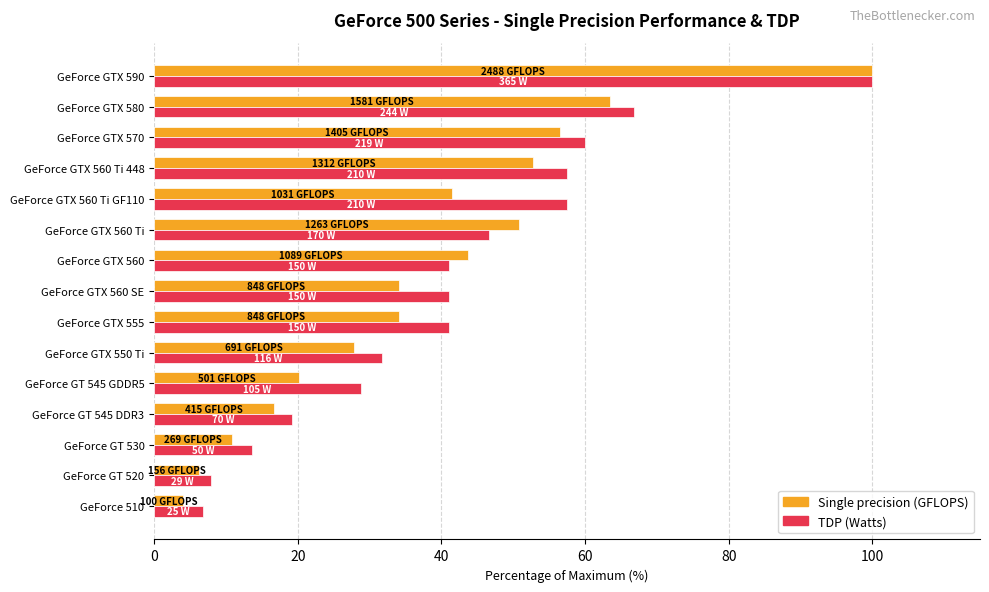

What is the spread (max minus min) of values at GeForce GTX 560 SE?

7.0